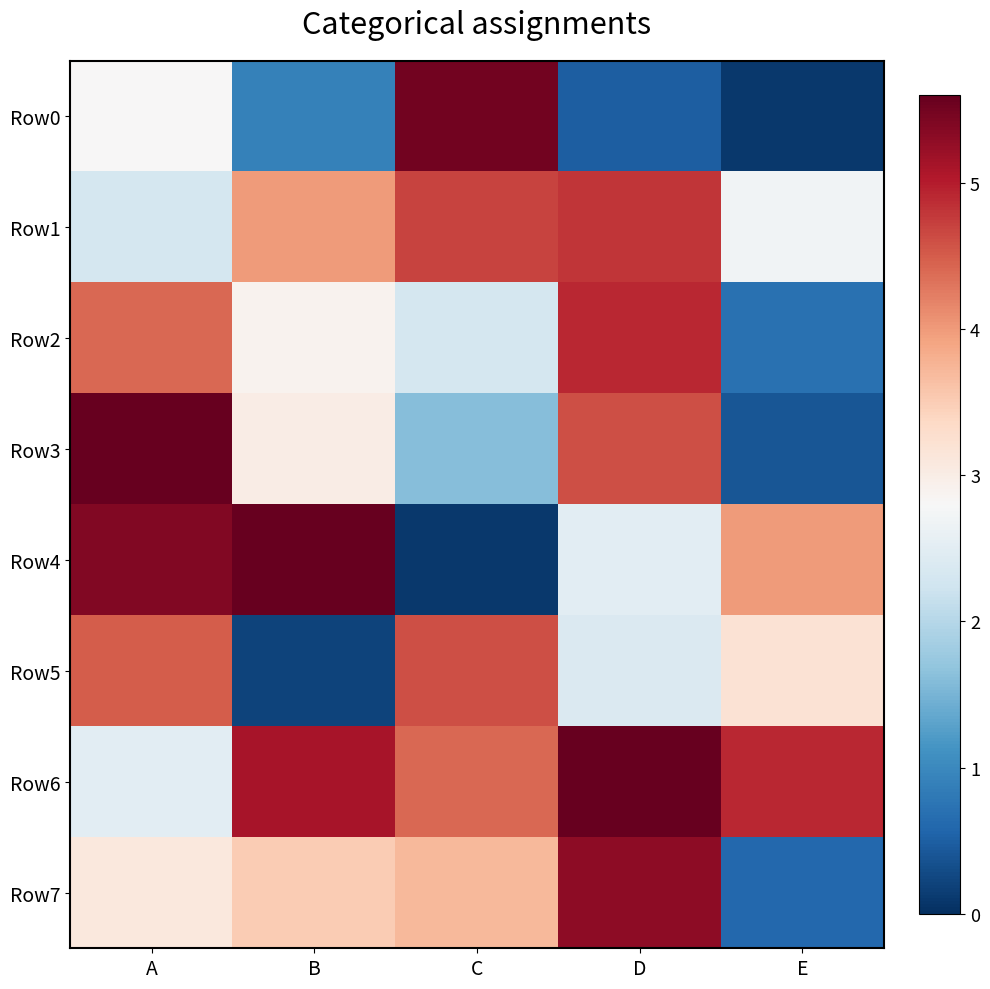

Reading left to right, transcribe all the data shown in this chart.

Row0: A=2.8	B=0.9	C=5.5	D=0.5	E=0.1
Row1: A=2.3	B=4.0	C=4.7	D=4.8	E=2.7
Row2: A=4.4	B=2.9	C=2.3	D=4.9	E=0.7
Row3: A=5.6	B=3.0	C=1.6	D=4.6	E=0.4
Row4: A=5.4	B=5.6	C=0.1	D=2.5	E=4.0
Row5: A=4.5	B=0.2	C=4.6	D=2.4	E=3.2
Row6: A=2.5	B=5.1	C=4.4	D=5.6	E=4.9
Row7: A=3.1	B=3.5	C=3.7	D=5.3	E=0.6